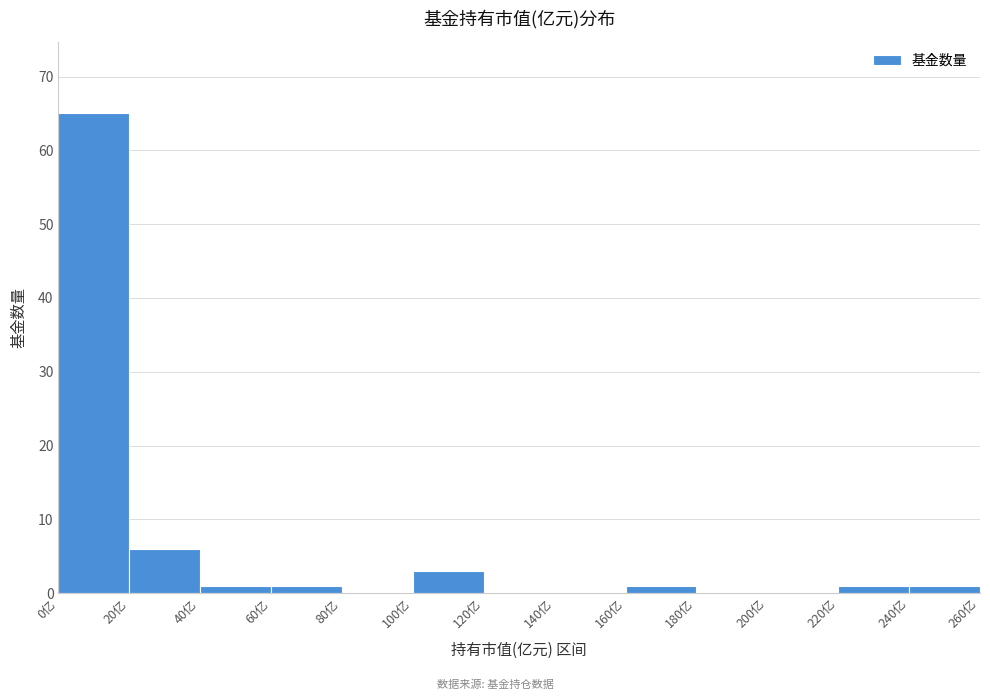

Reading left to right, list every bar in this chart as the range it spans on the x-axis followed by its height. The values are not printed on the chart, so give them approximately, as read against the axis.

0 to 20: 65
20 to 40: 6
40 to 60: 1
60 to 80: 1
80 to 100: 0
100 to 120: 3
120 to 140: 0
140 to 160: 0
160 to 180: 1
180 to 200: 0
200 to 220: 0
220 to 240: 1
240 to 260: 1